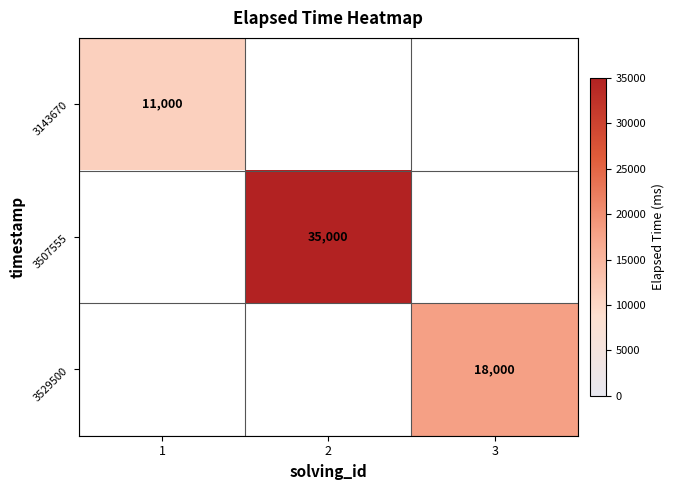

The value of 3529500 at 3 is 30502. True or false?

False